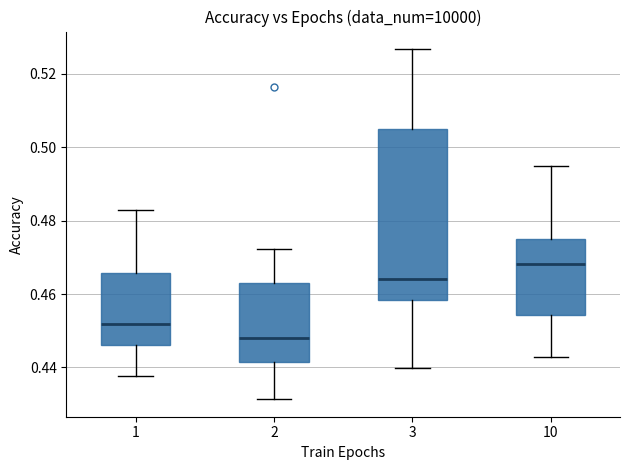

Reading left to right, transcribe this box plot: for each box, give where its median line is, the range the box spans, and where its two whiskers end, as read against the y-axis. The values are not printed on the chart, so give them approximately, as read against the axis.

1: median 0.452, box 0.446 to 0.466, whiskers 0.438 to 0.482
2: median 0.448, box 0.442 to 0.464, whiskers 0.432 to 0.472
3: median 0.464, box 0.458 to 0.504, whiskers 0.440 to 0.526
10: median 0.468, box 0.454 to 0.476, whiskers 0.442 to 0.494